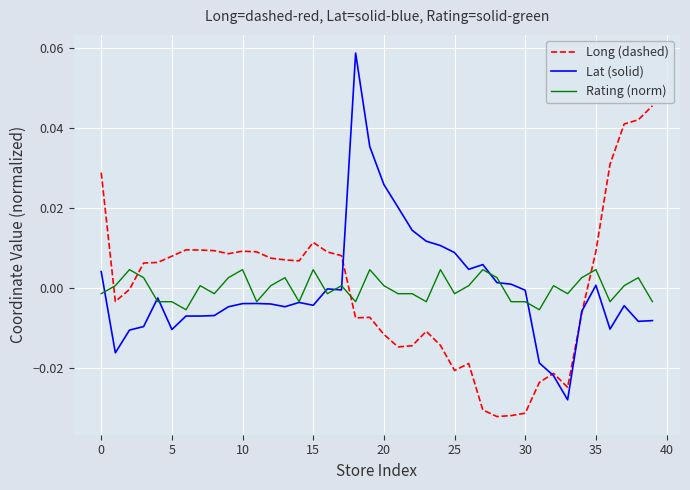

How many intersections are there between Long (dashed) and Rating (norm)?

4